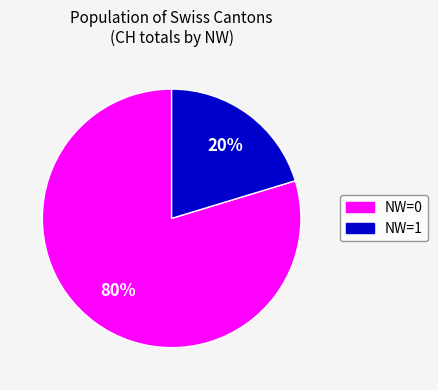

Do NW=0 and NW=1 together represent more than half of the pie?

Yes